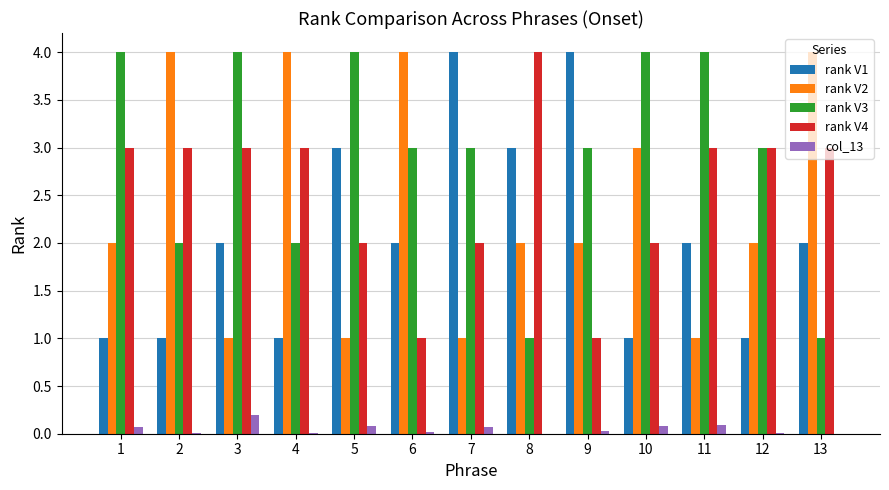

What is the difference between the rank V3 values at 9 and 1?

1.0